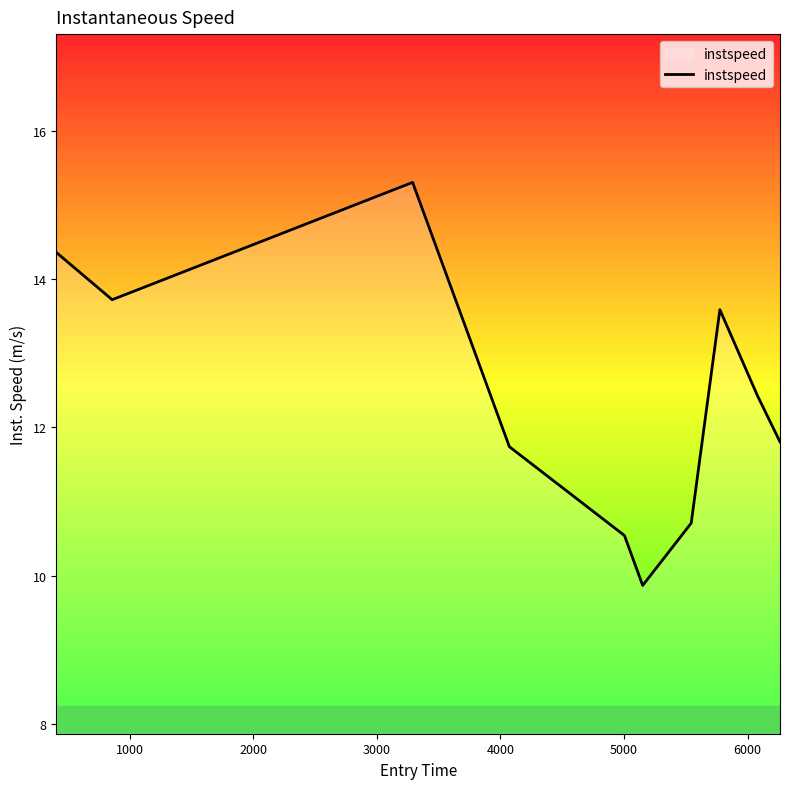

What is the maximum value shown in the chart?

15.3